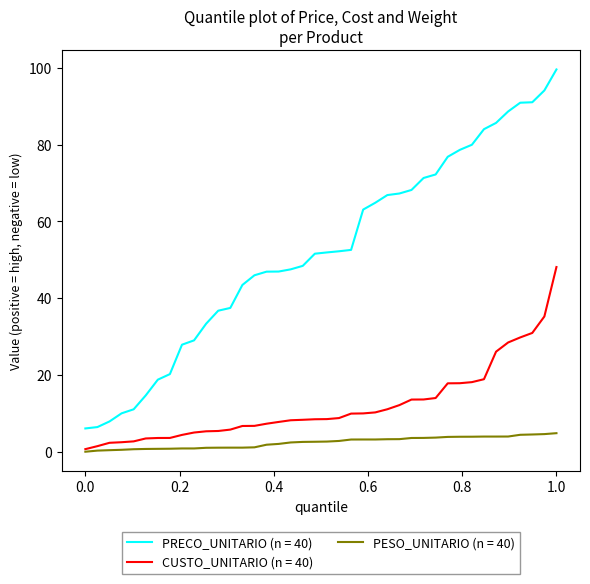

Rank the series by their maximum value, from highest to lowest.

PRECO_UNITARIO (n = 40), CUSTO_UNITARIO (n = 40), PESO_UNITARIO (n = 40)